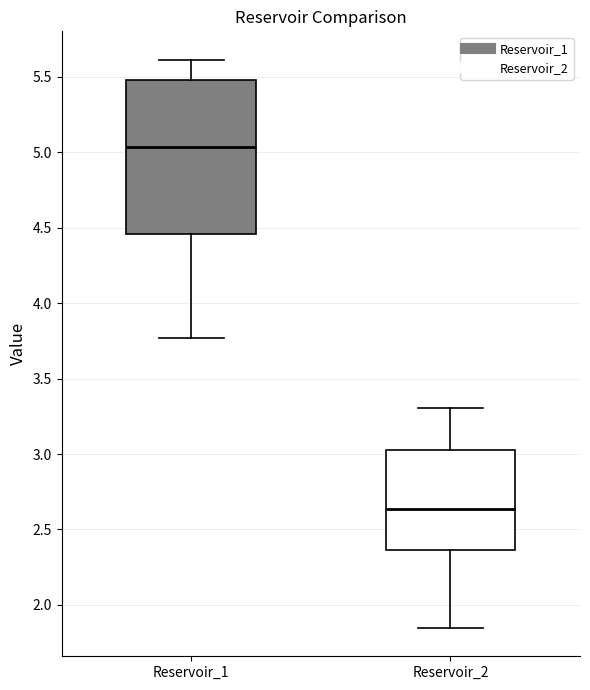

Comparing the boxes themselves (not the whiskers), which one is the tallest?

Reservoir_1